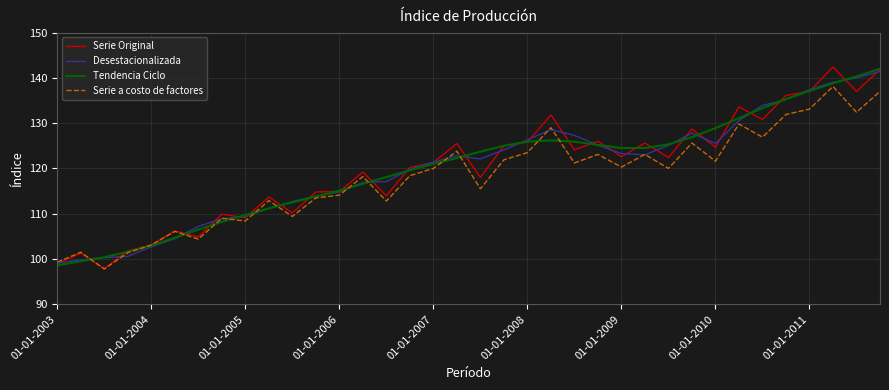

What is the minimum value for Serie a costo de factores?

97.8